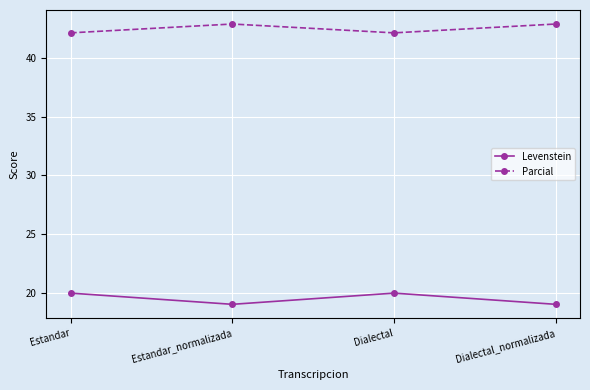

What is the spread (max minus min) of values at Dialectal?

22.1